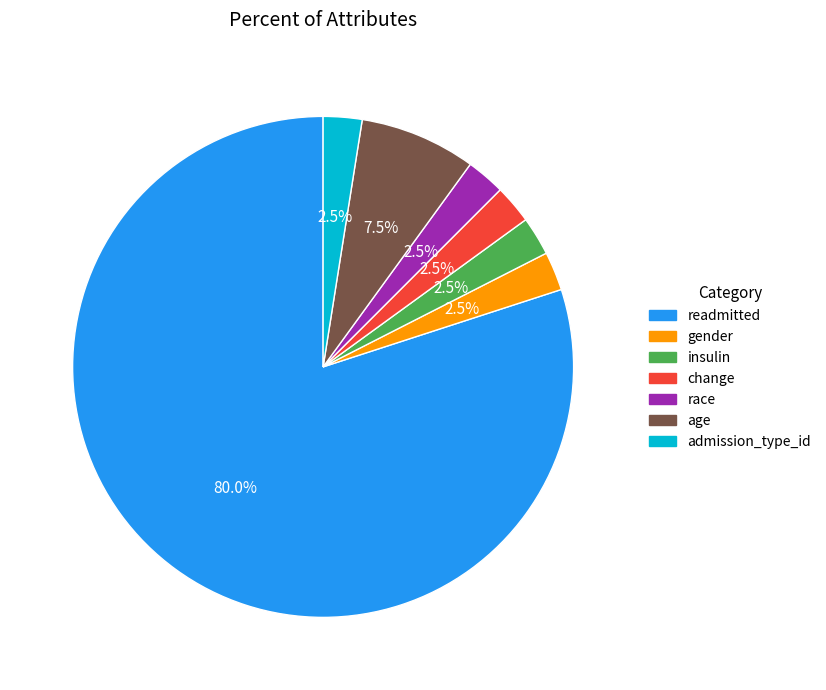

What is the ratio of the value at insulin to the value at change?

1.0